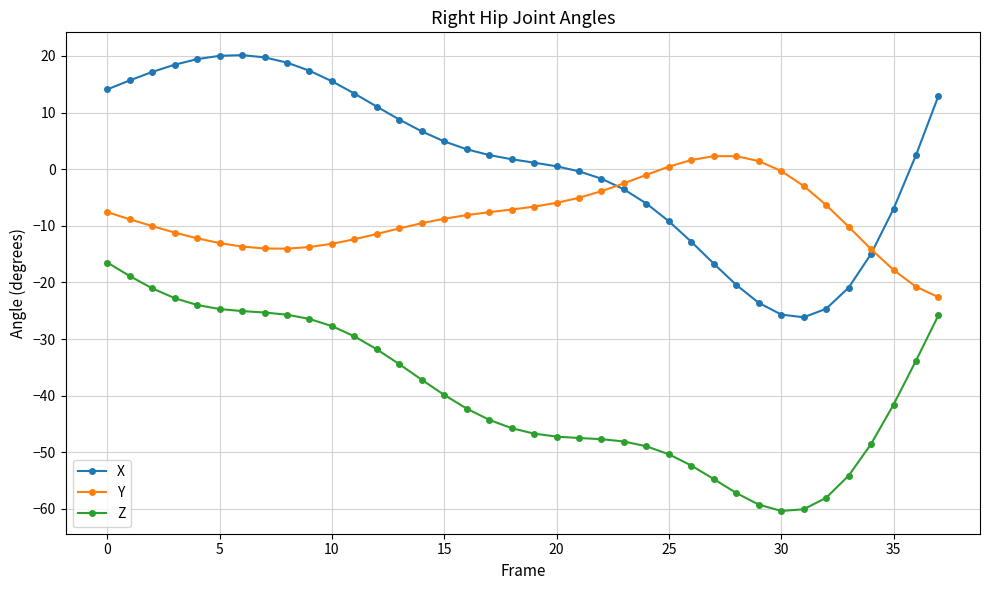

What is the average value of the Z series?

-39.6